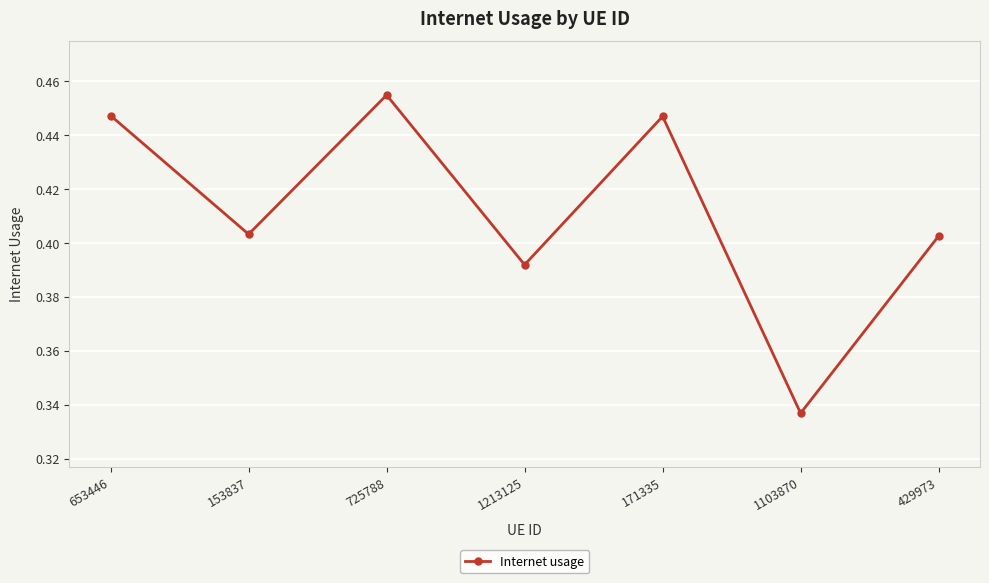

What is the difference between the values at 1103870 and 171335?

0.1